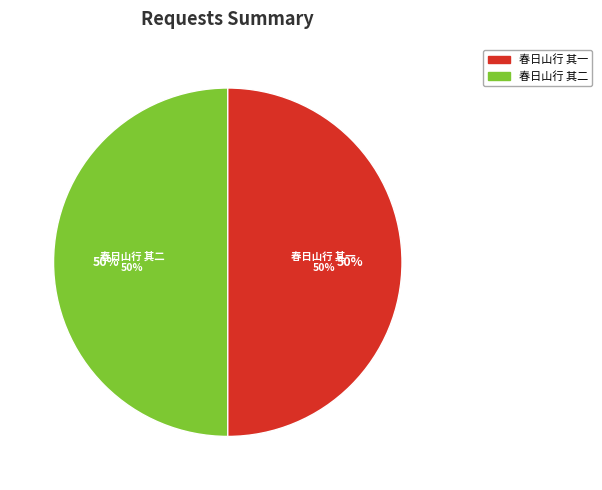

Is 春日山行 其二 (963315) the majority of the pie?

No